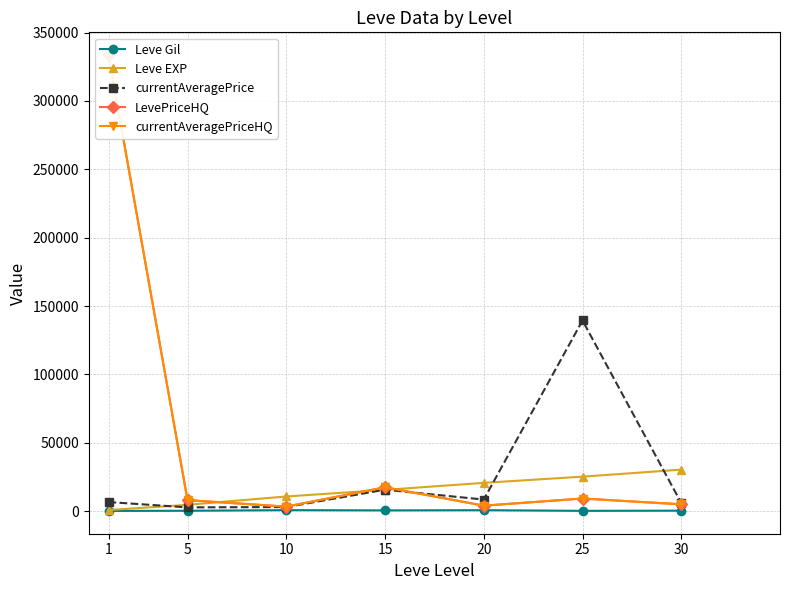

Where is the first local minimum for LevePriceHQ?

10